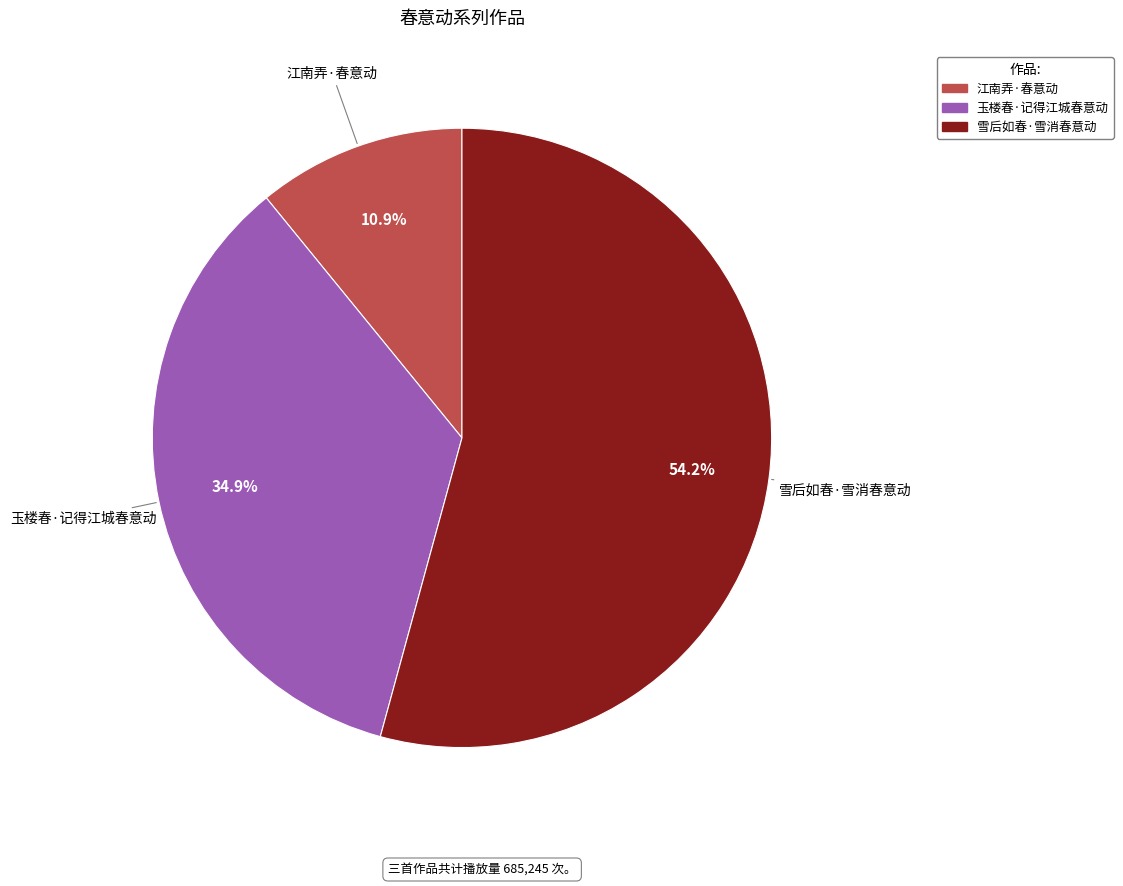

Is 江南弄·春意动 the majority of the pie?

No